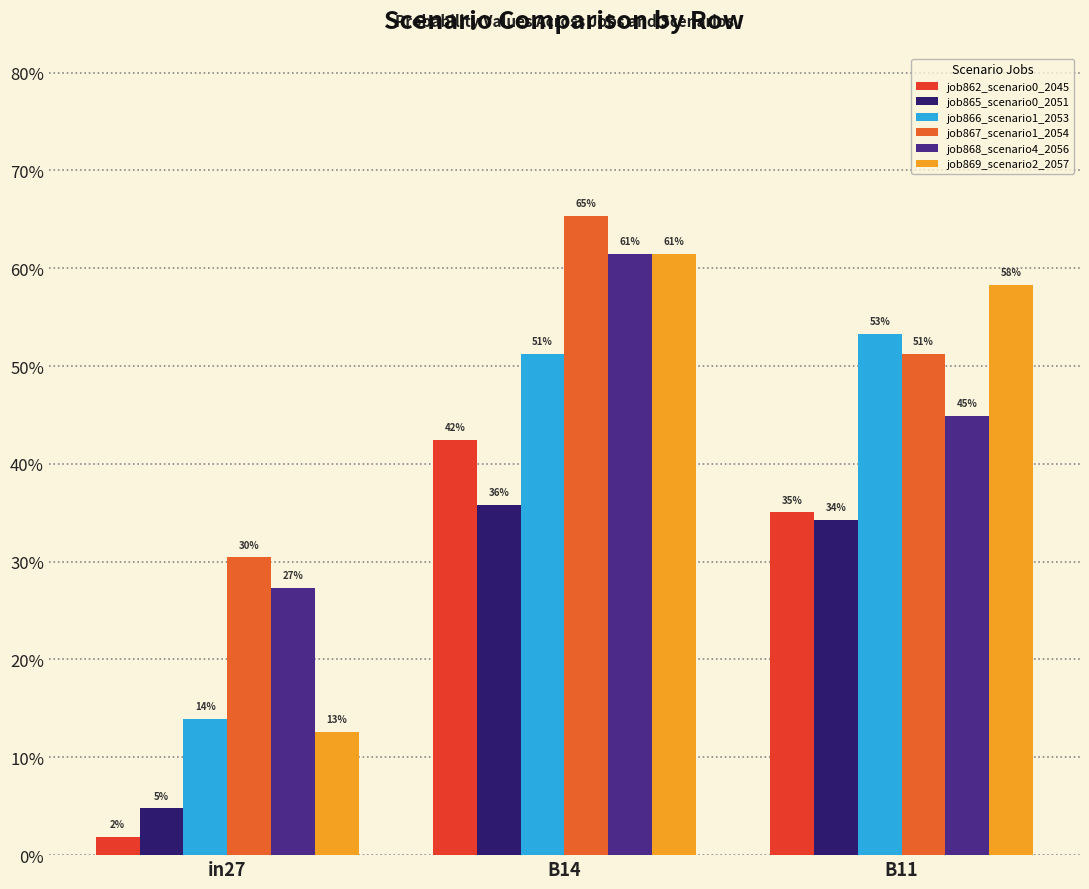

Which label corresponds to the largest value in the chart?

B14